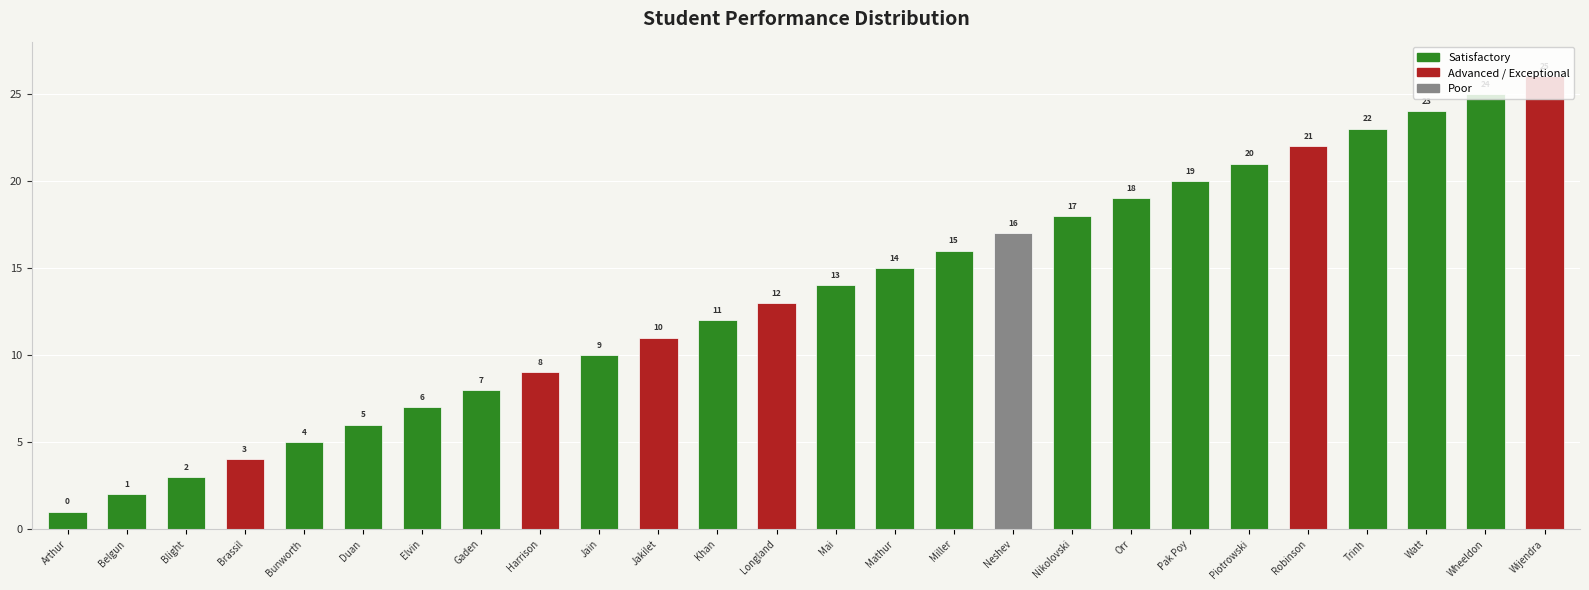

True or false: the data shows 2 at Belgun.

True